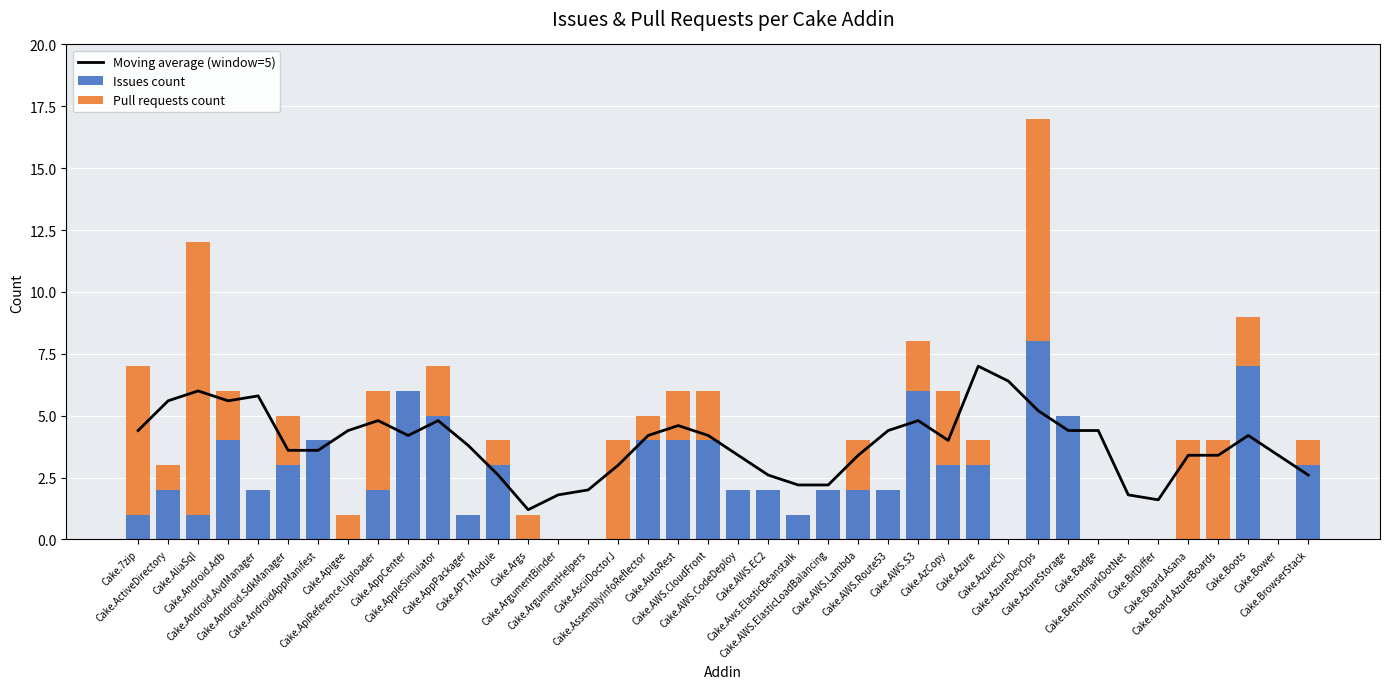

Which series has the largest range (max minus min)?

Pull requests count